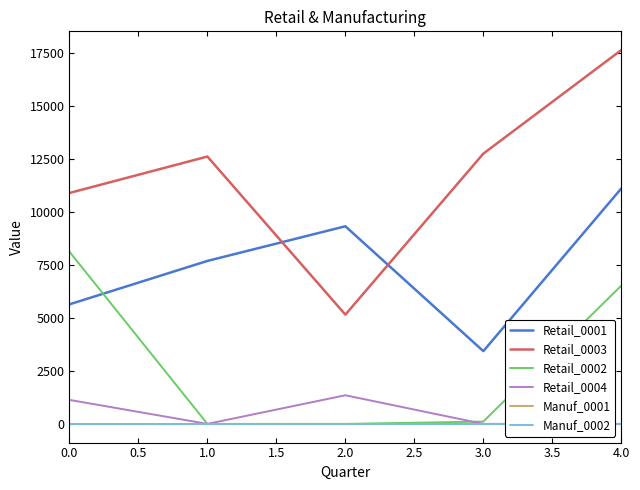

True or false: Retail_0004 and Manuf_0002 cross at least once.

False